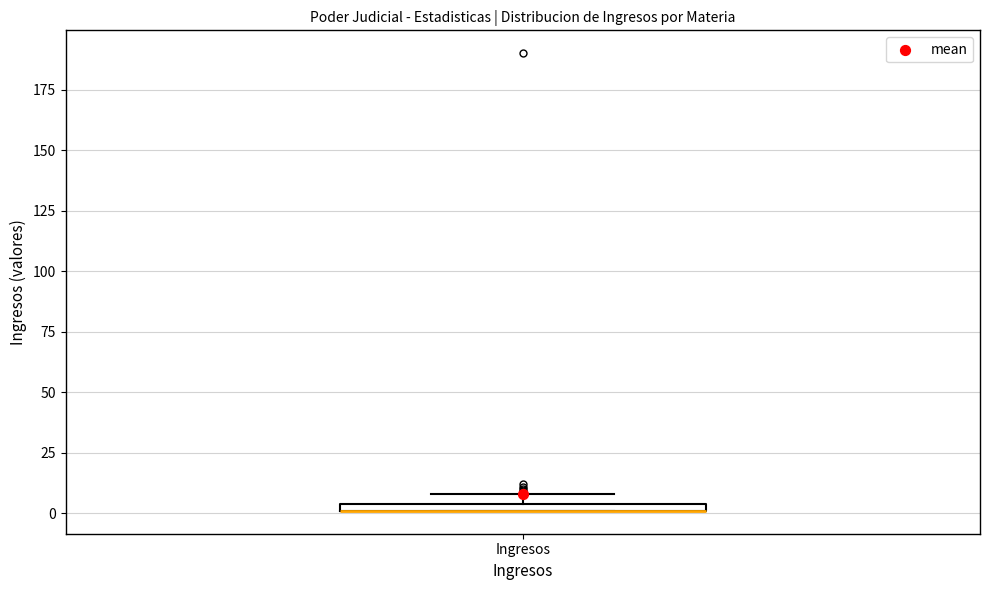

Where is the upper edge of the box for Ingresos on the y-axis? The values are not printed on the chart, so give them approximately, as read against the axis.

5